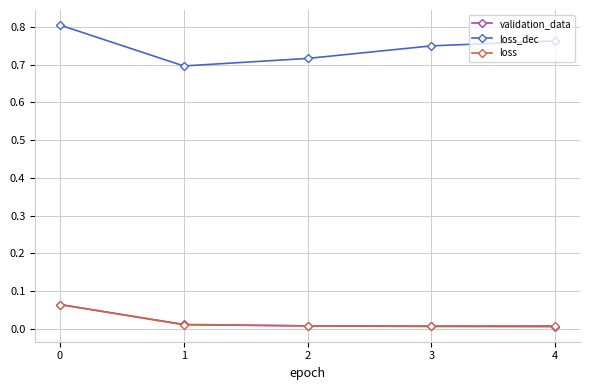

What is the total value across all series at 0?

0.9